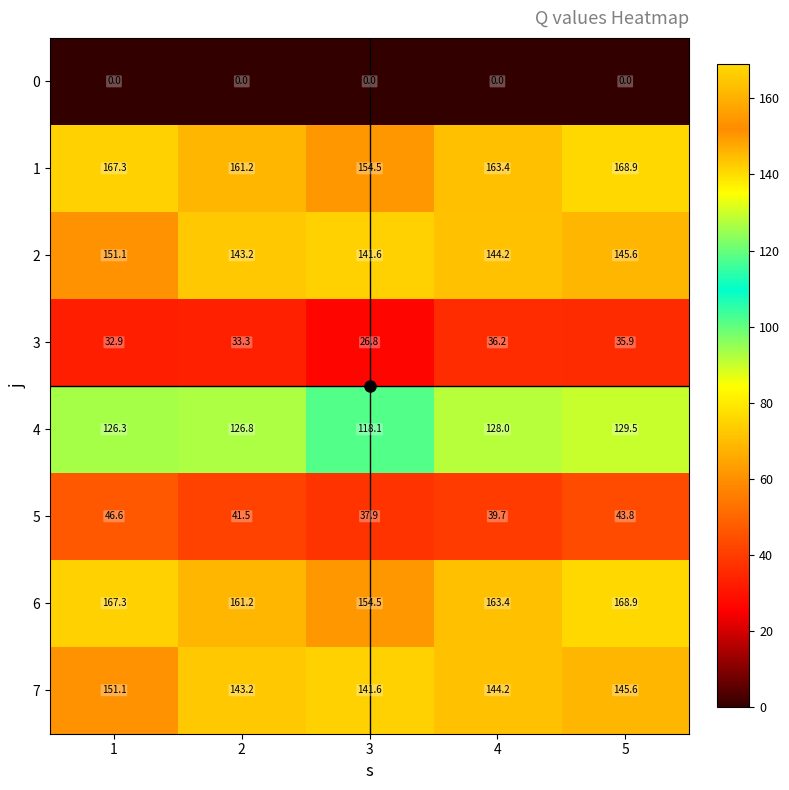

Where is 7 nearest to the value 146?

5